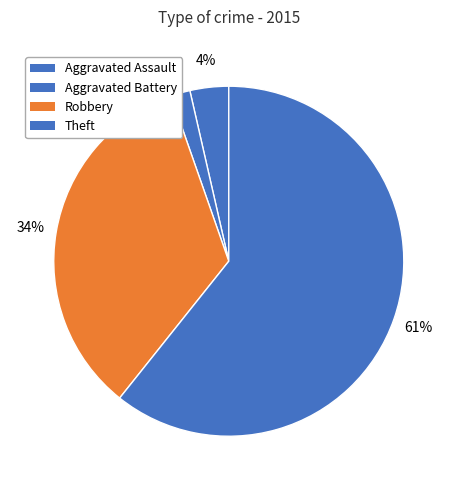

How many segments does this pie chart have?

4